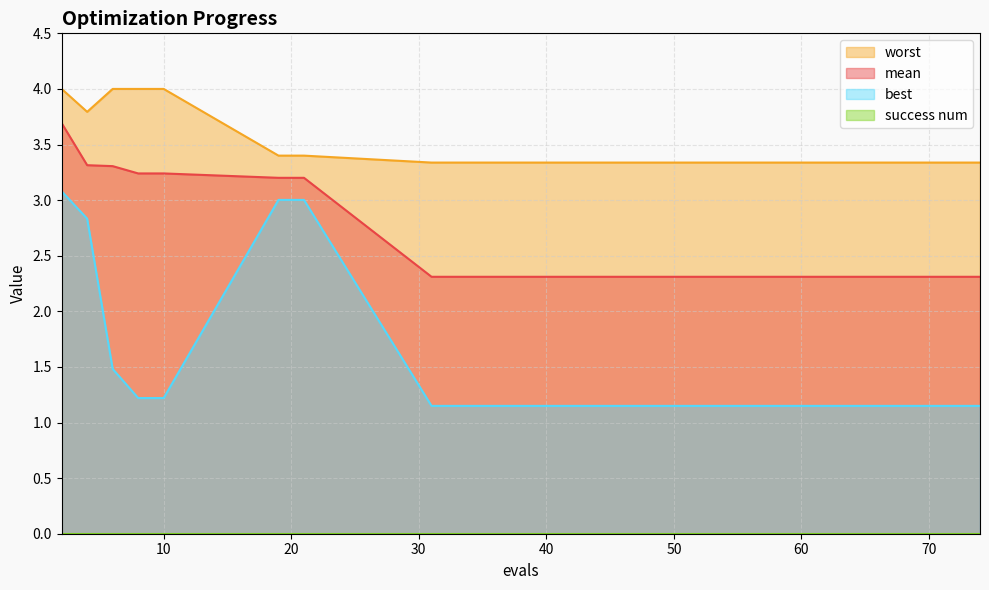

What is the total value across all series at 53?

6.8